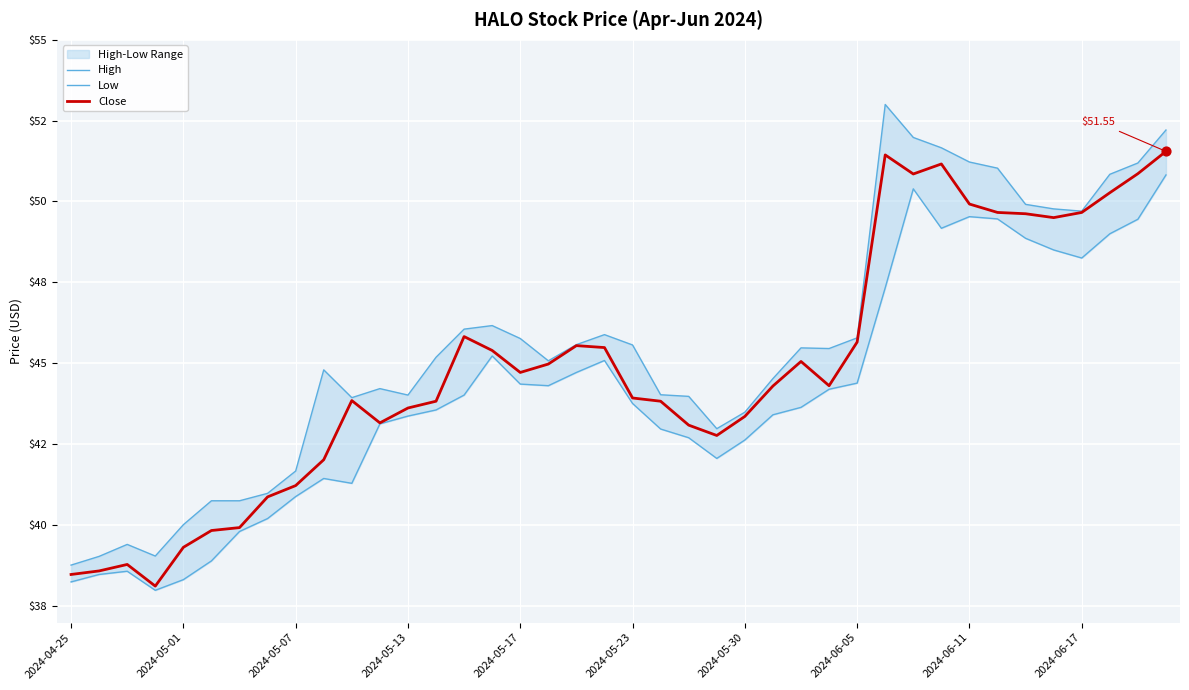

Which series reaches the maximum Y coordinate?

High